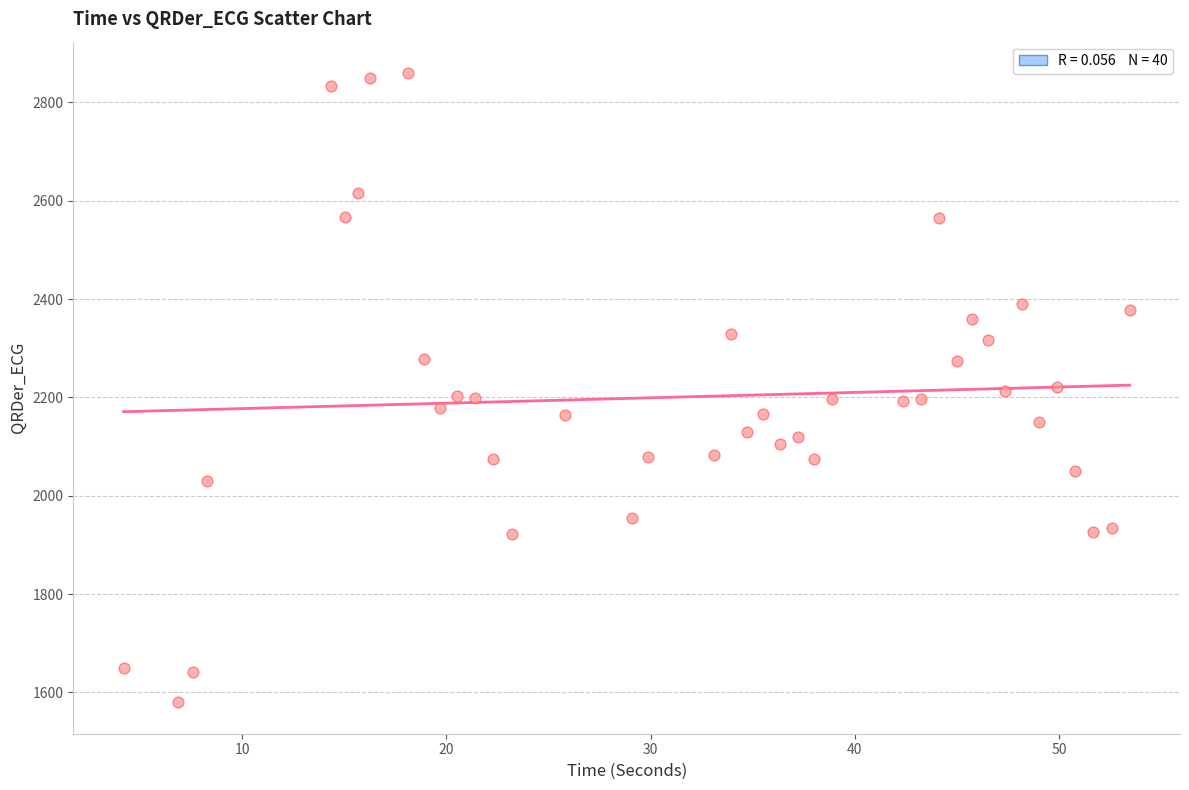

What is the range of X values (max minus min)?

49.3